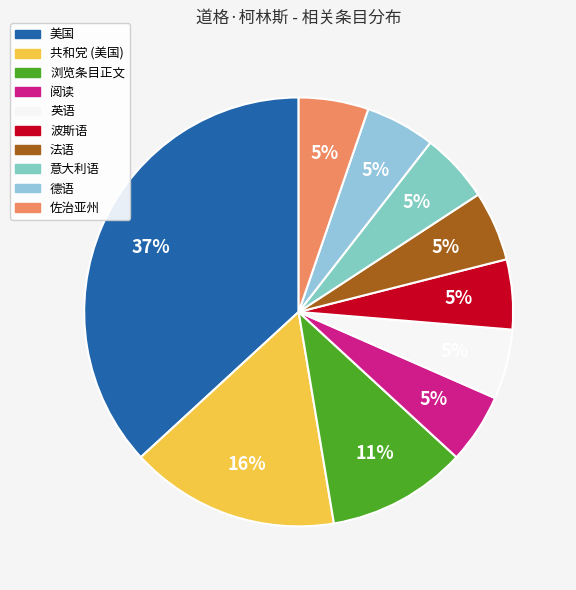

Does 英语 represent more than half of the total?

No